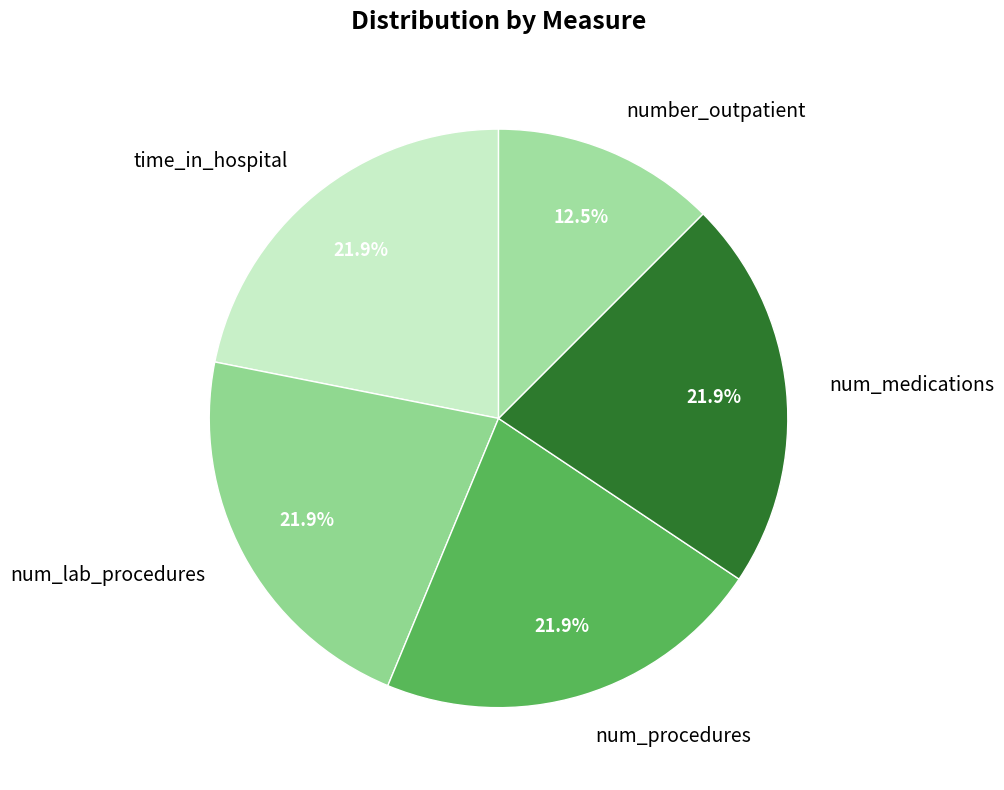

Between time_in_hospital and number_outpatient, which is larger?

time_in_hospital